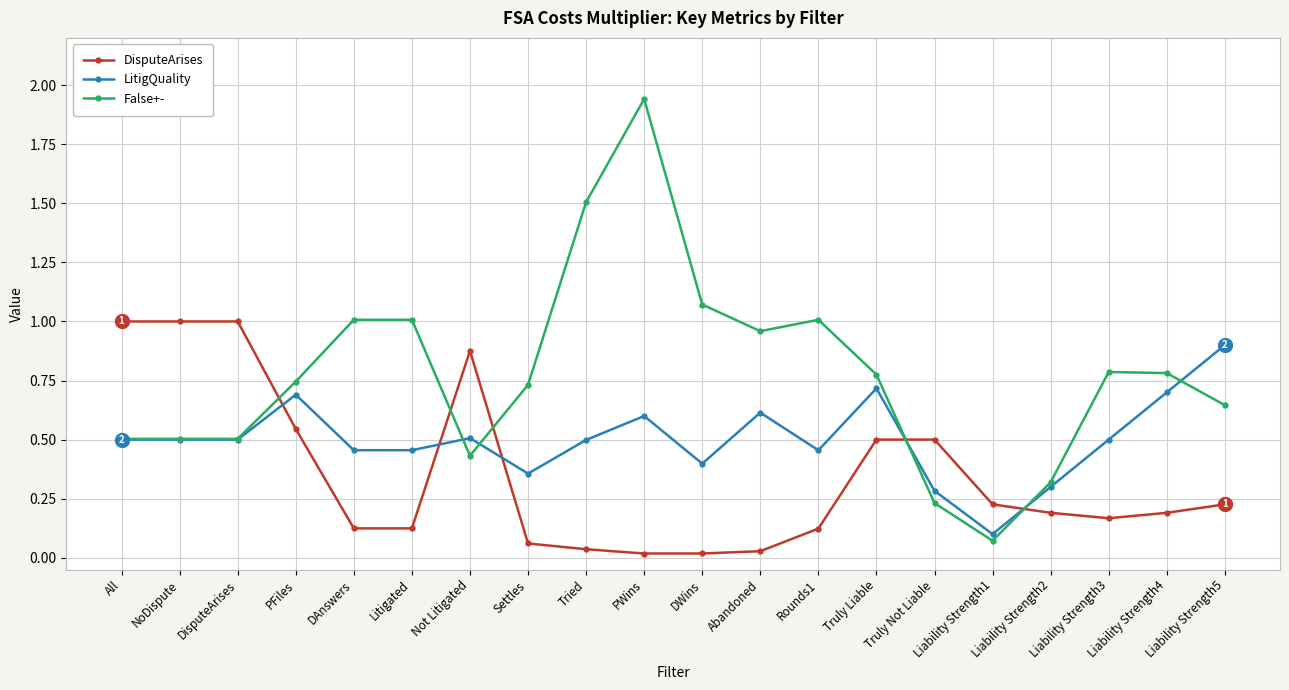

Which series has the largest total across all categories?

False+-